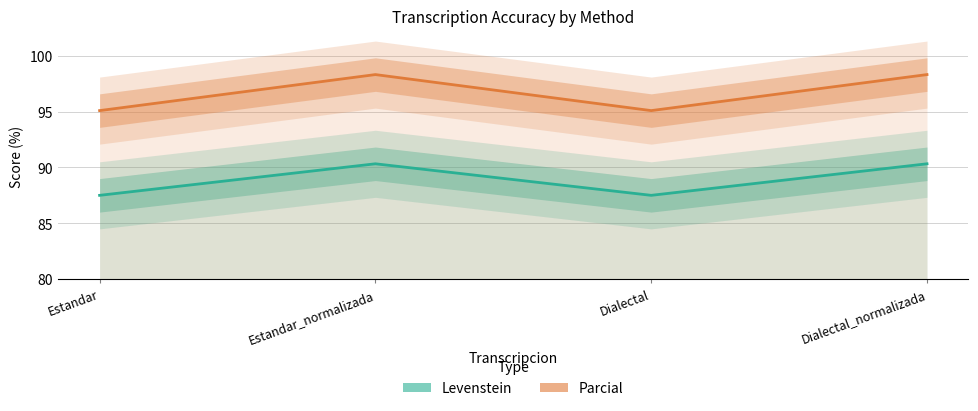

Is this an area chart (filled region under the line)?

No